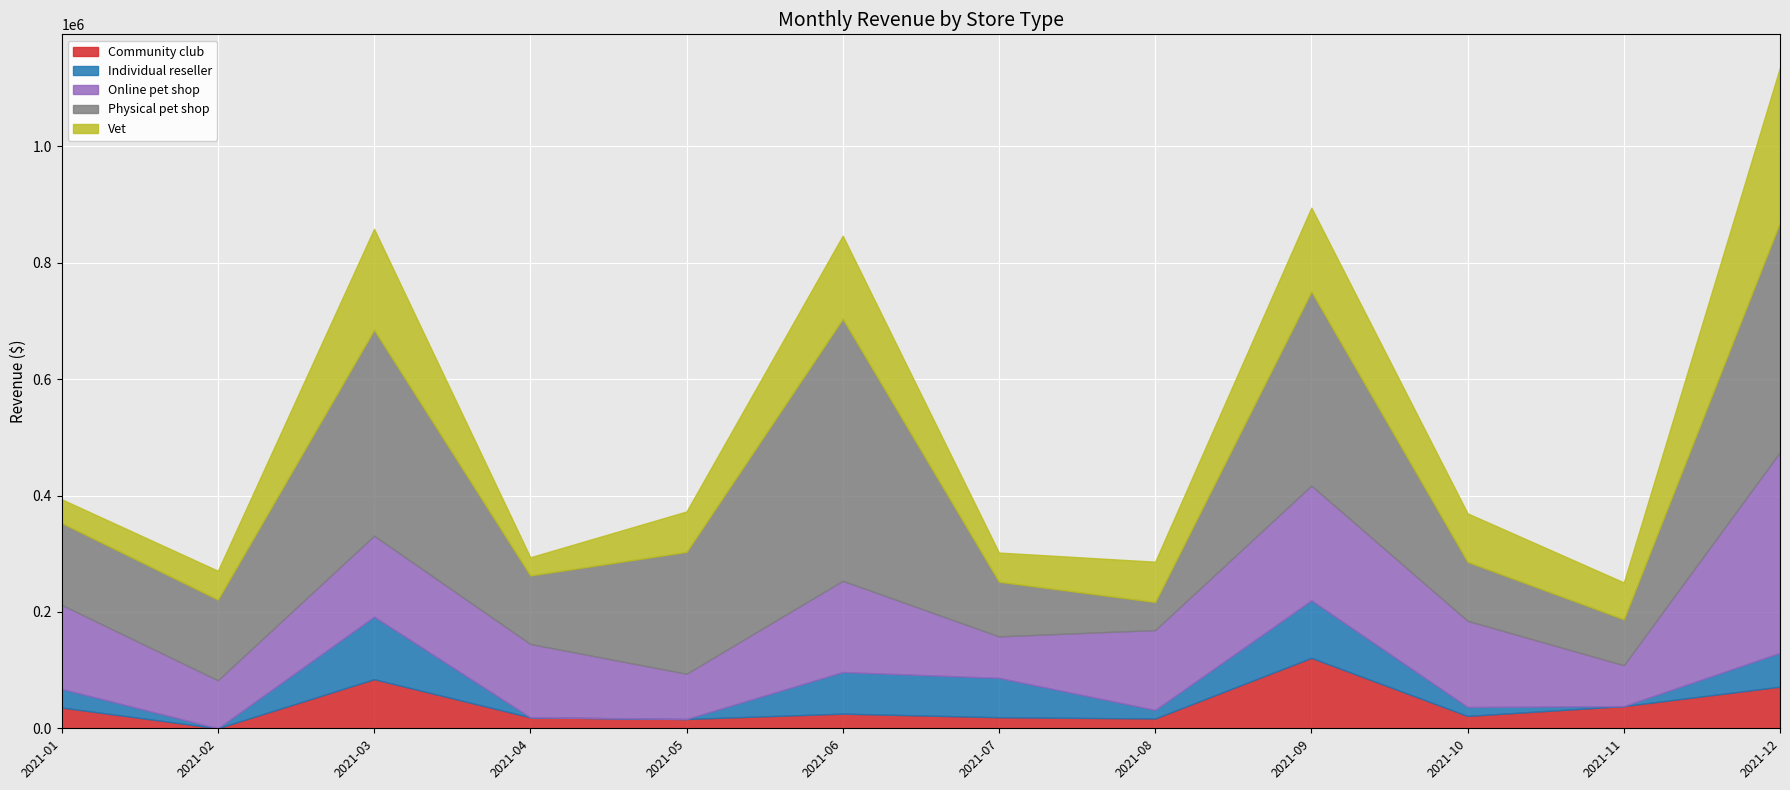

What is the lowest value of the Online pet shop series?

70224.1